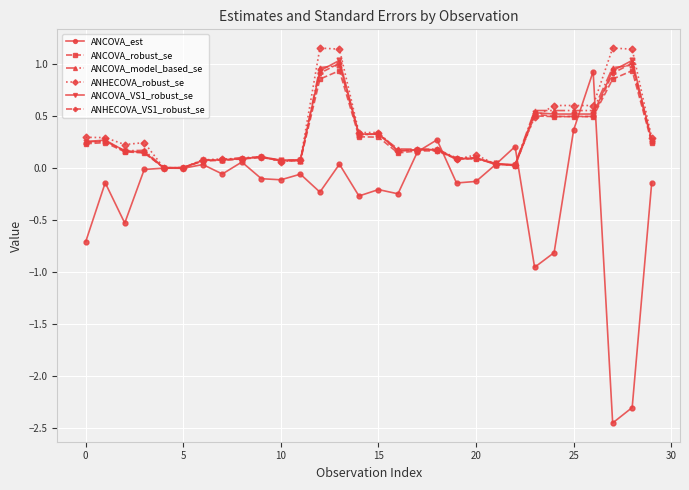

Which series has the widest spread of values?

ANCOVA_est